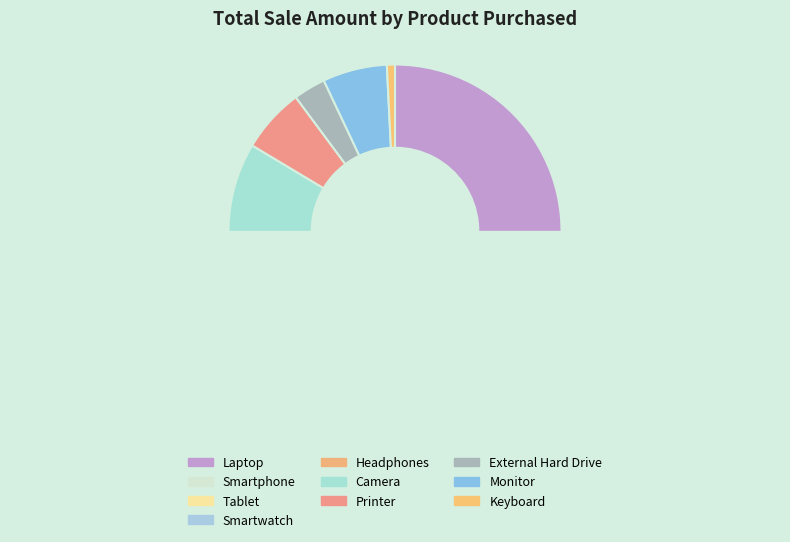

To the nearest percent, what is the average slice percentage?

10%